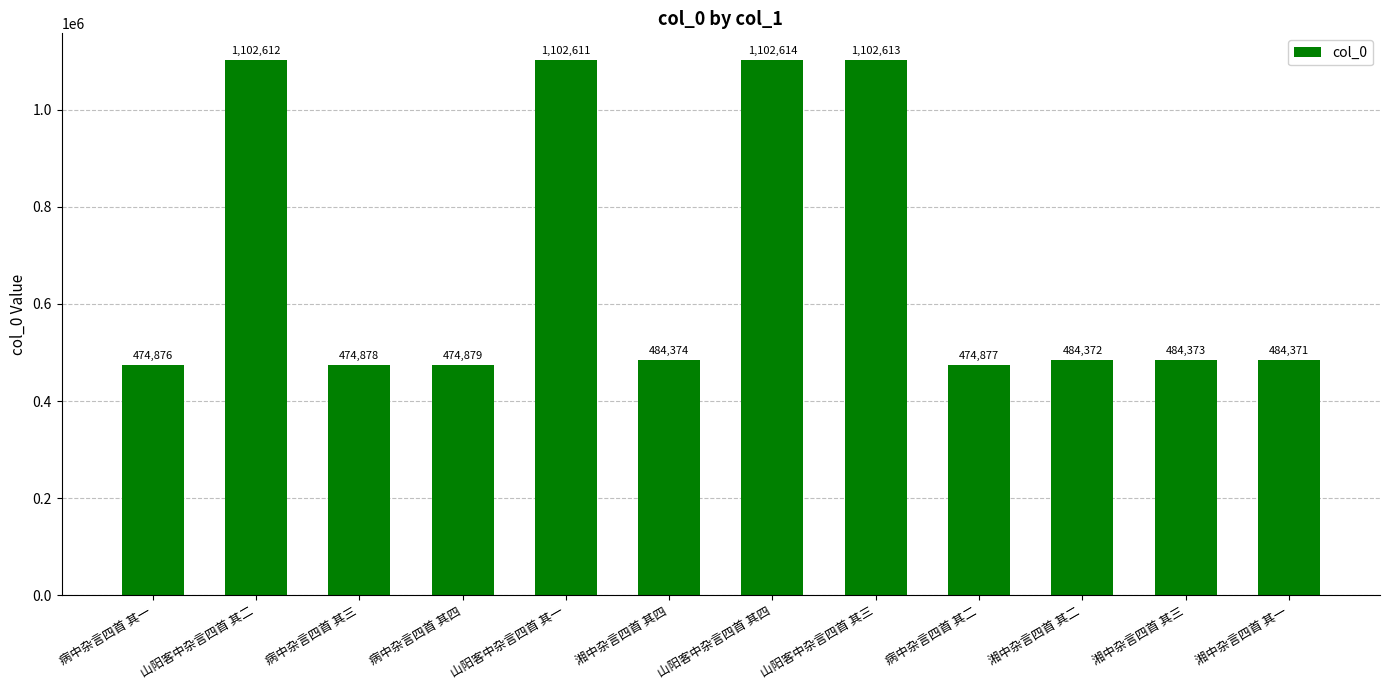

What is the change in value from 山阳客中杂言四首 其四 to 山阳客中杂言四首 其三?

-1